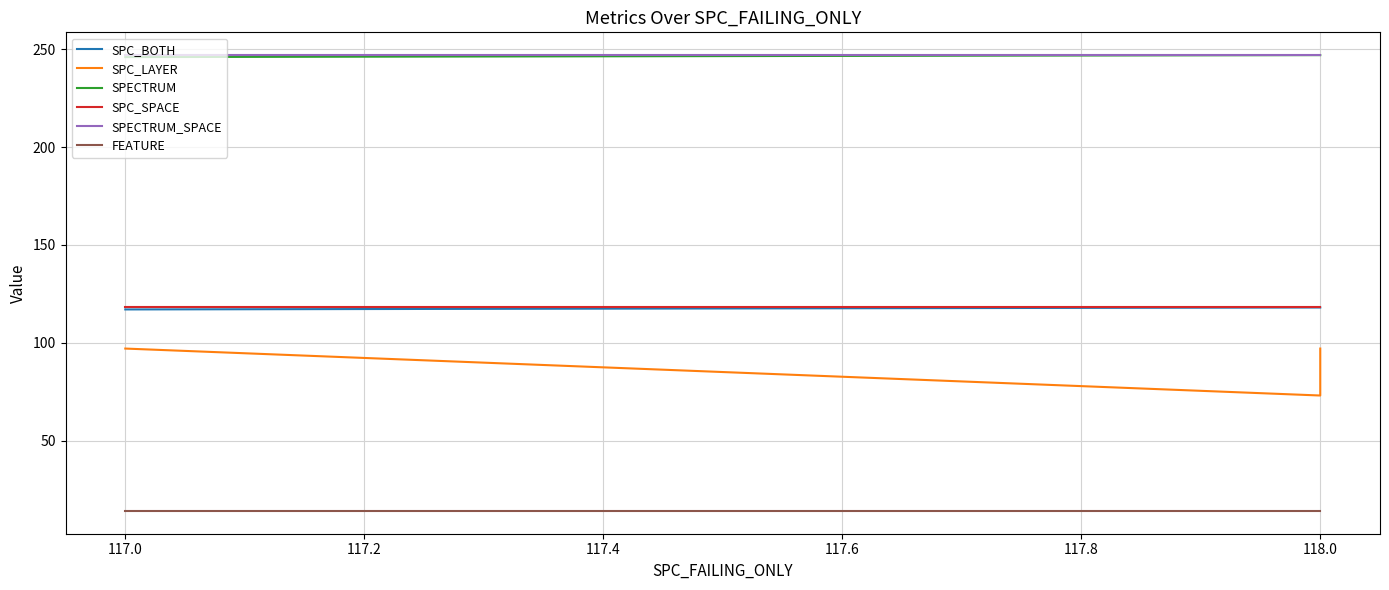

What is the difference between the highest and lowest values at 117.0?

233